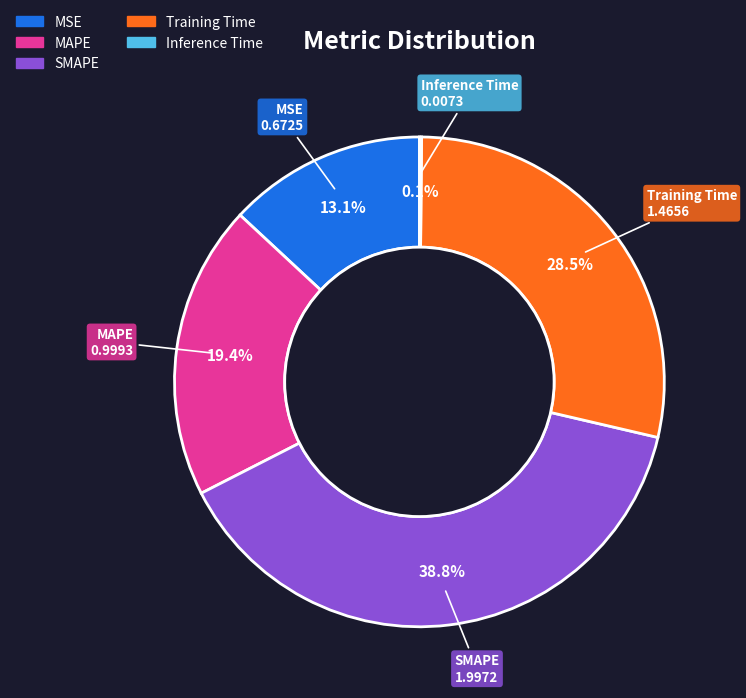

Which slice is the largest?

SMAPE